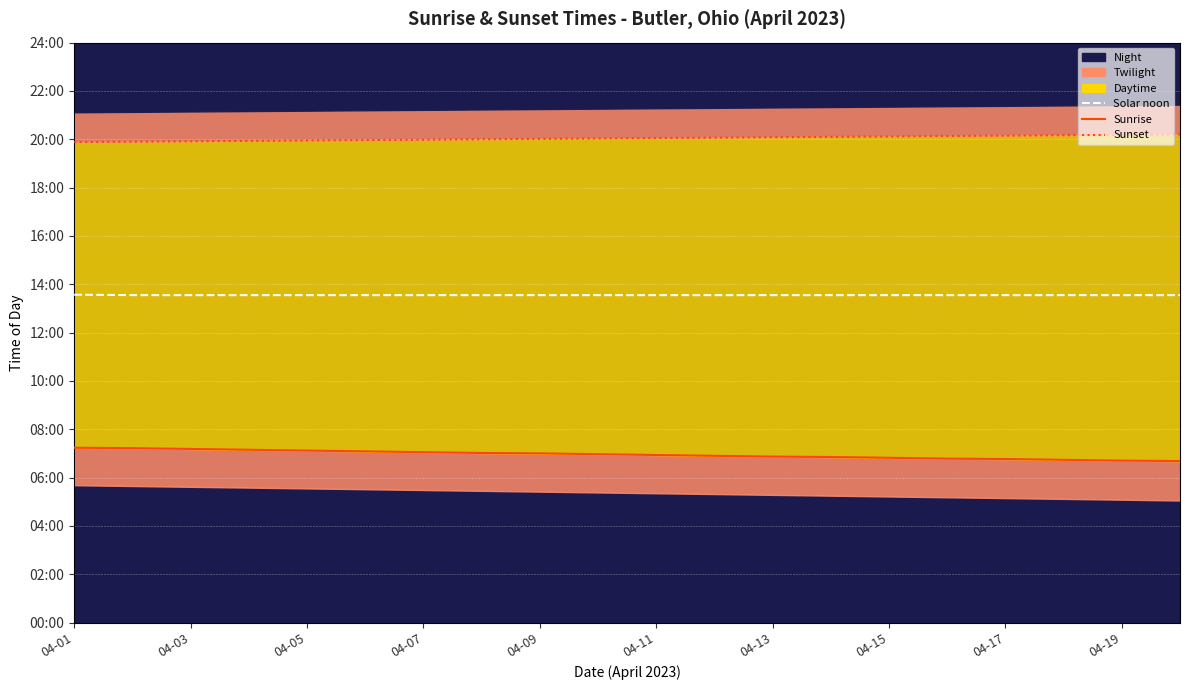

True or false: Sunset and Sunrise cross at least once.

False